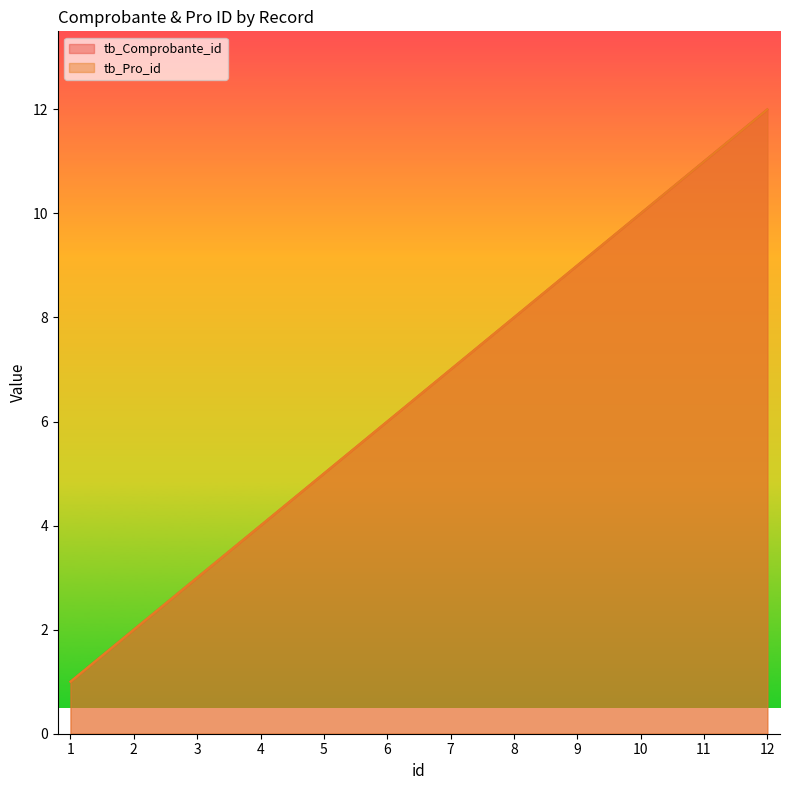

Which label corresponds to the largest value in the chart?

12